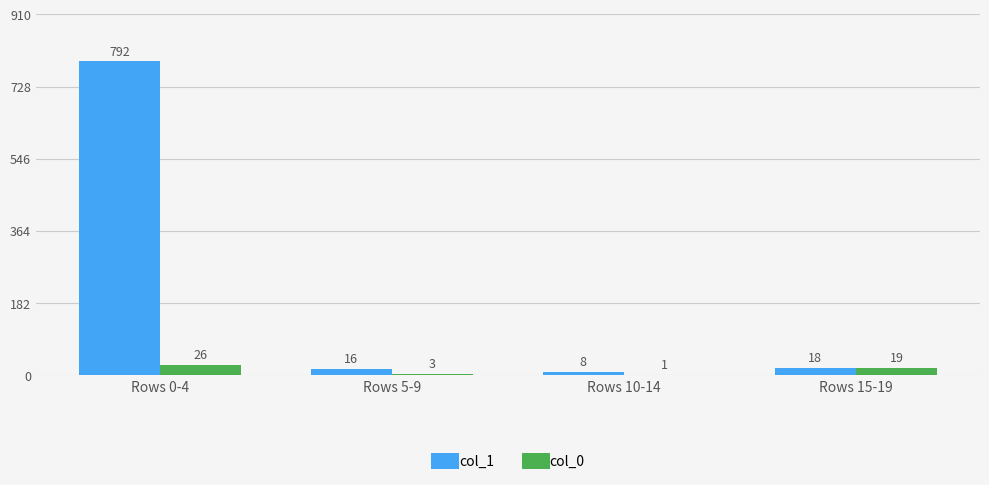

Between Rows 5-9 and Rows 15-19, which series saw the biggest shift?

col_0